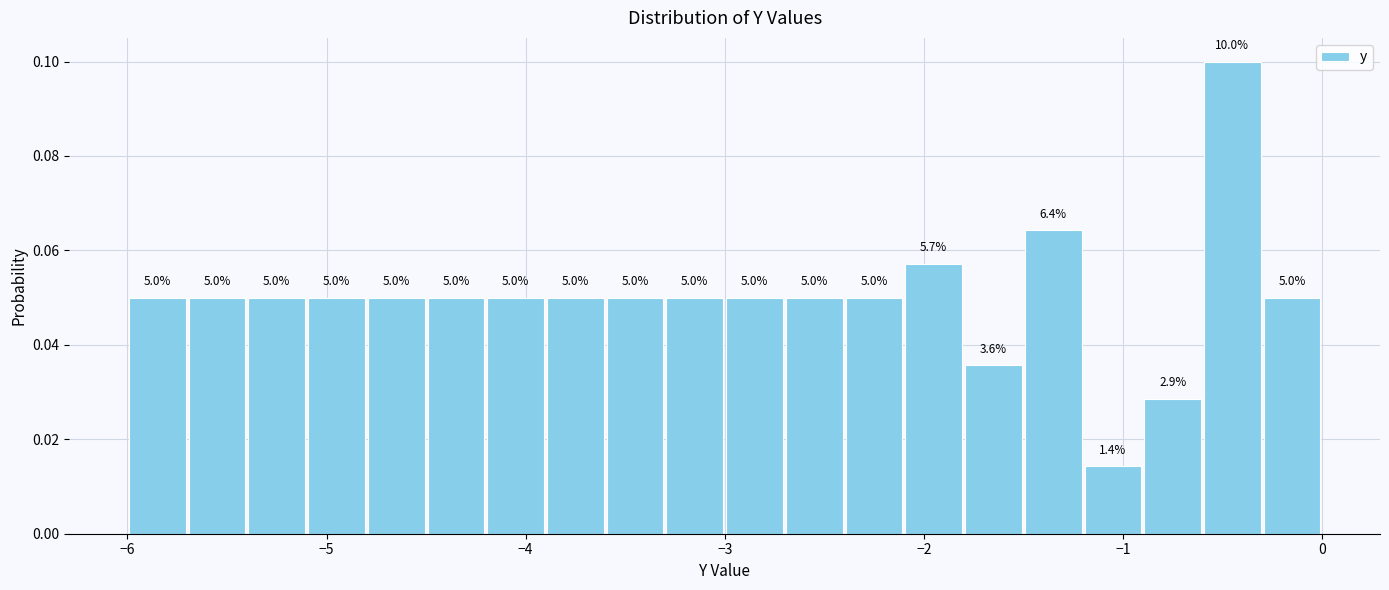

Around what value on the x-axis is the tallest bar? Give the approximate position of its centre, as read against the axis.

-0.4